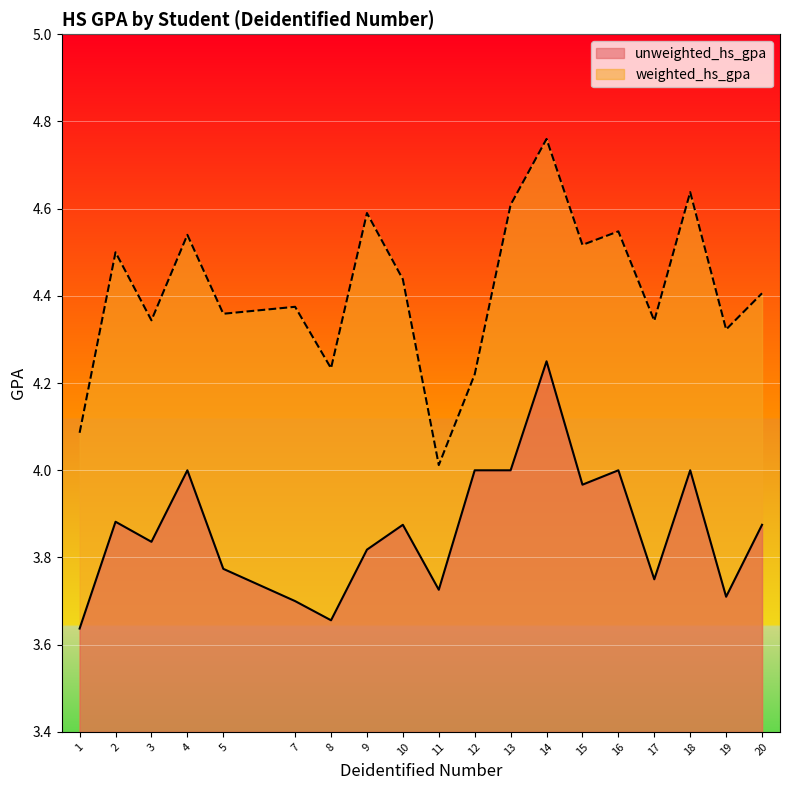

Which category has the lowest value in the weighted_hs_gpa series?

11